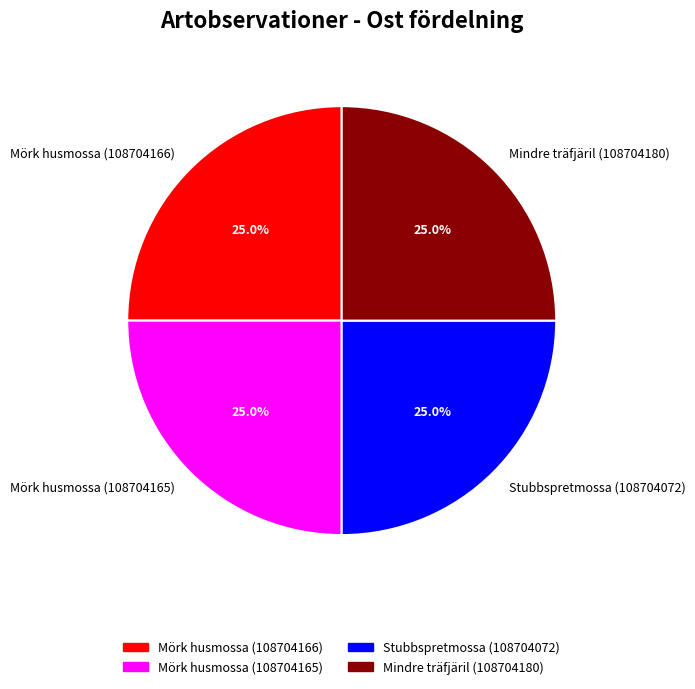

What portion of the pie excludes Mindre träfjäril (108704180)?

75.0%